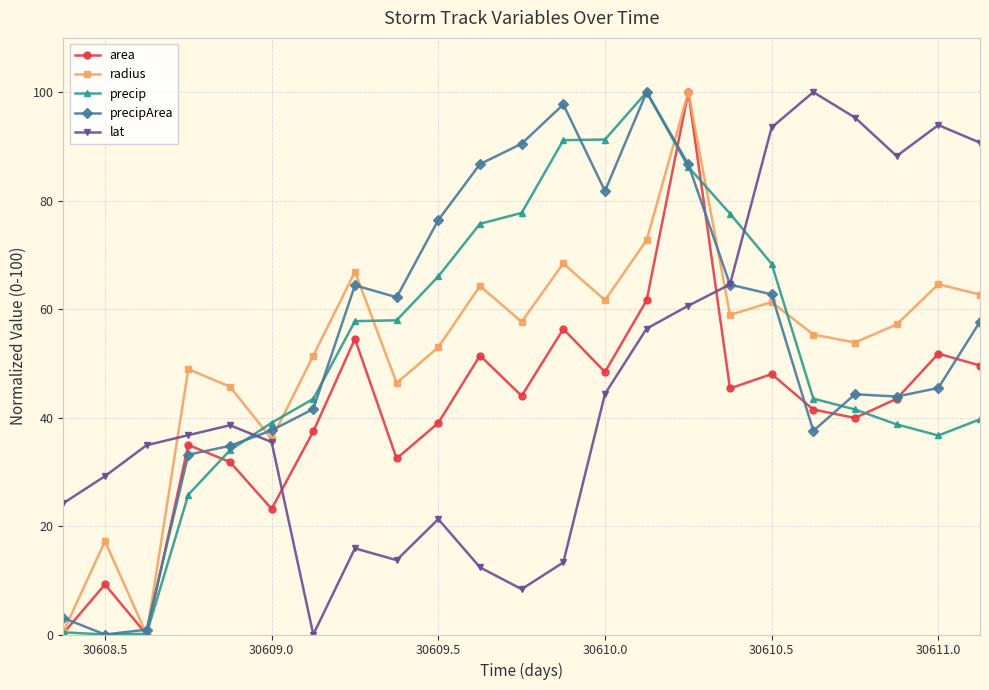

What is the value of the precipArea point at the 13th from the left?

97.7